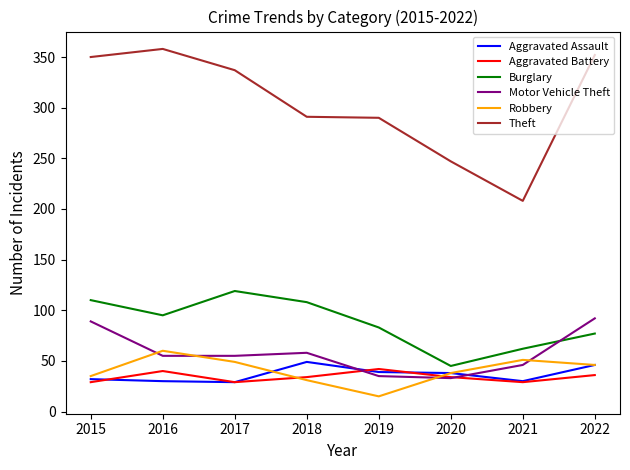

How many distinct data groups are displayed?

6